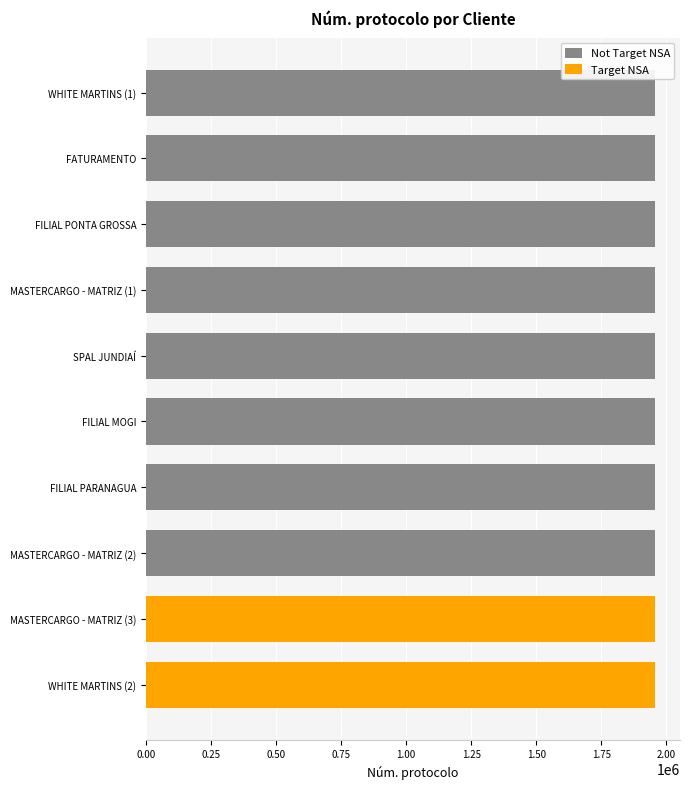

Are the bars horizontal?

Yes